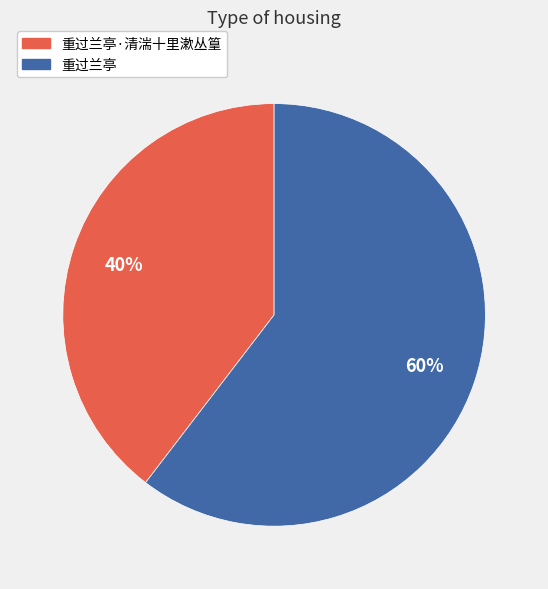

Is there any slice that represents more than half of the pie?

Yes